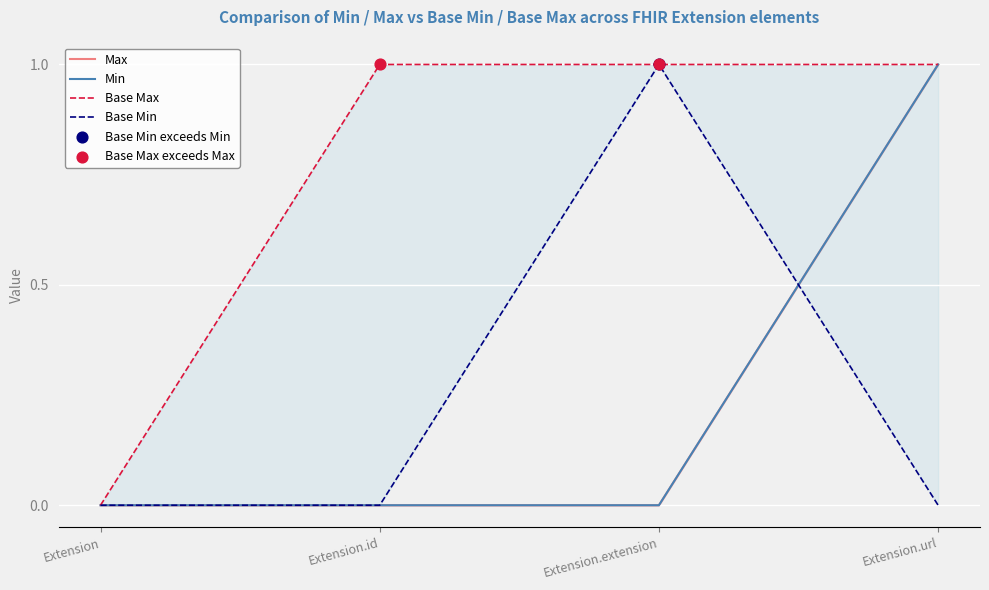

What is the total value across all series at Extension.url?

3